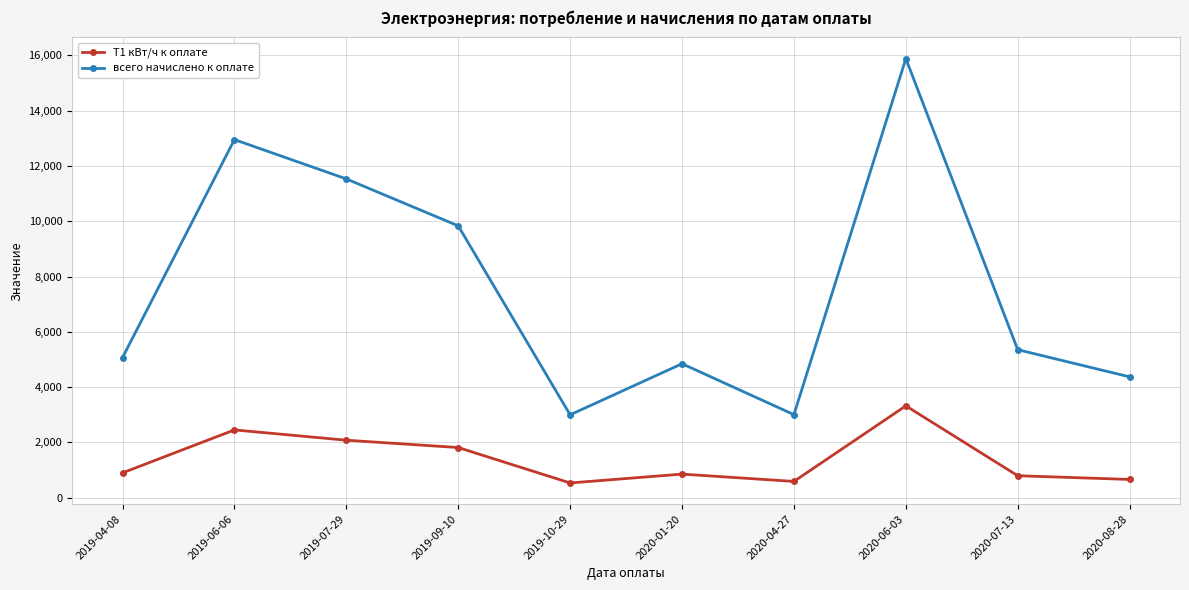

What is the value of the Т1 кВт/ч к оплате point at the 2nd from the left?

2454.0